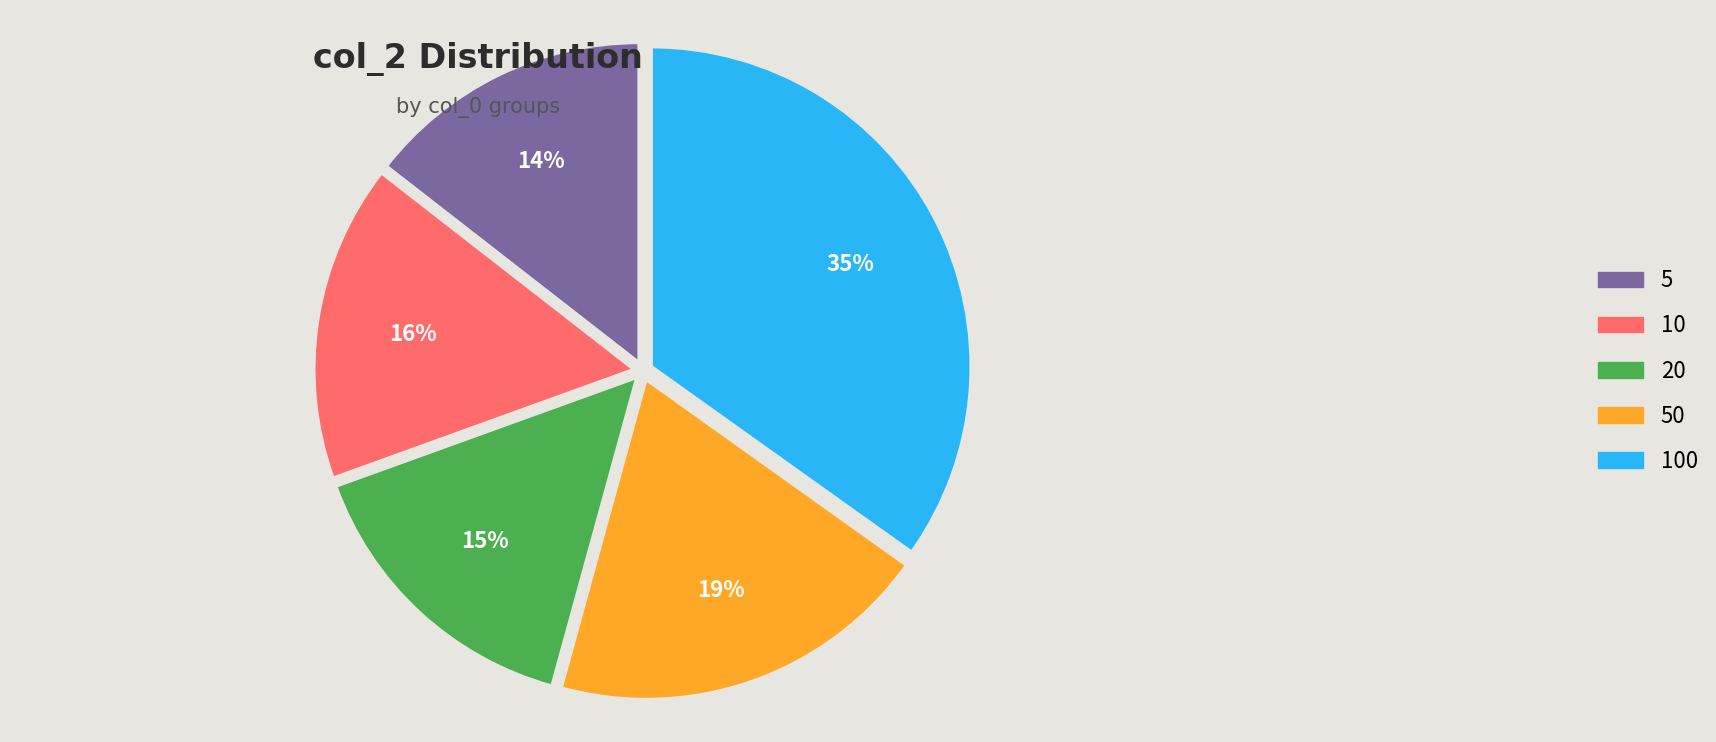

To the nearest percent, what is the average slice percentage?

20%